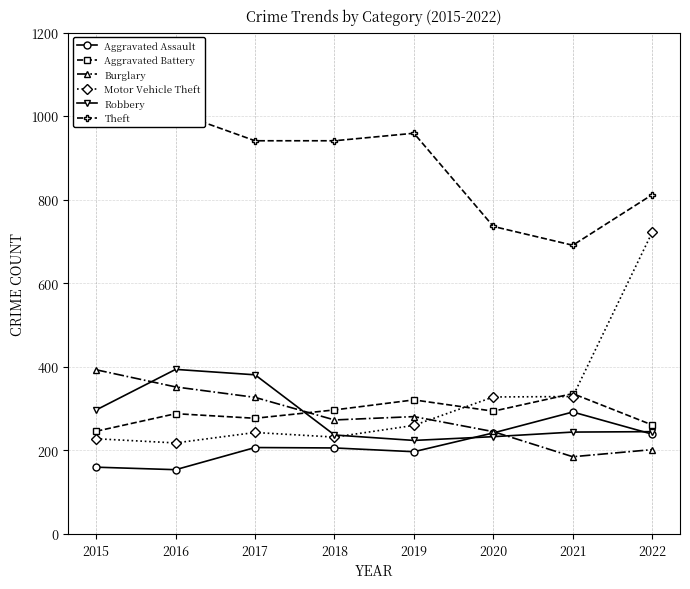

How many lines are shown in the chart?

6